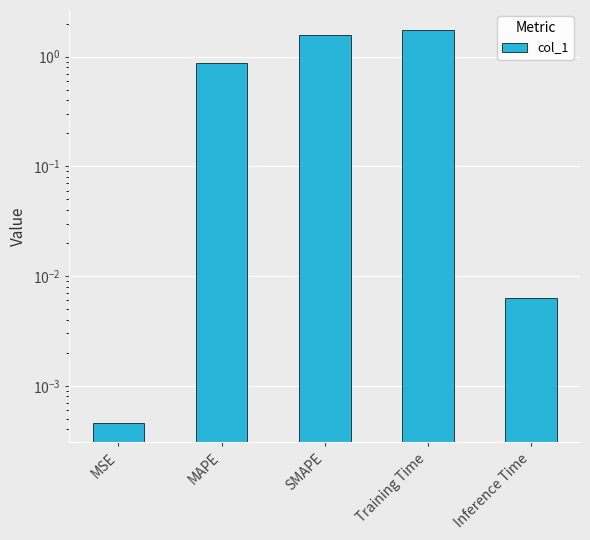

What is the change in value from Training Time to Inference Time?

-1.8